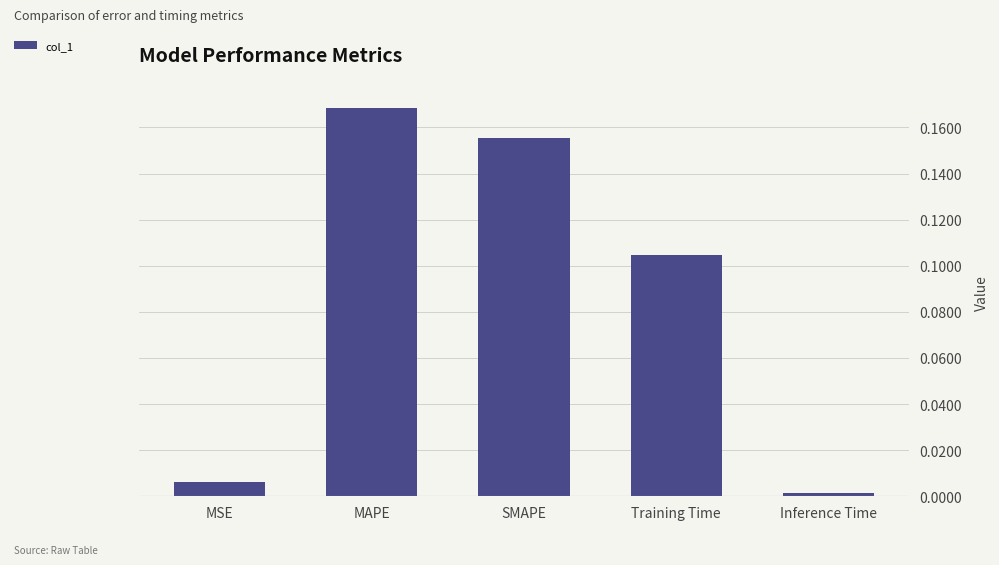

Rank the categories by value from highest to lowest.

MAPE, SMAPE, Training Time, MSE, Inference Time